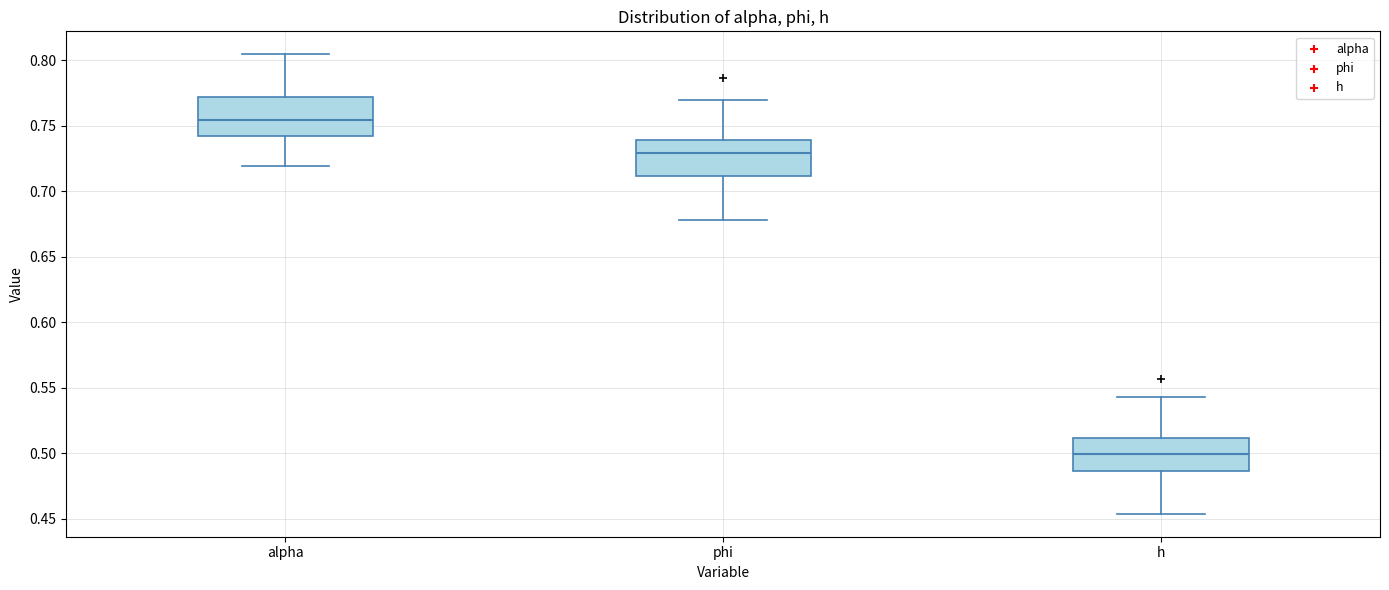

Which box's median line is the lowest?

h